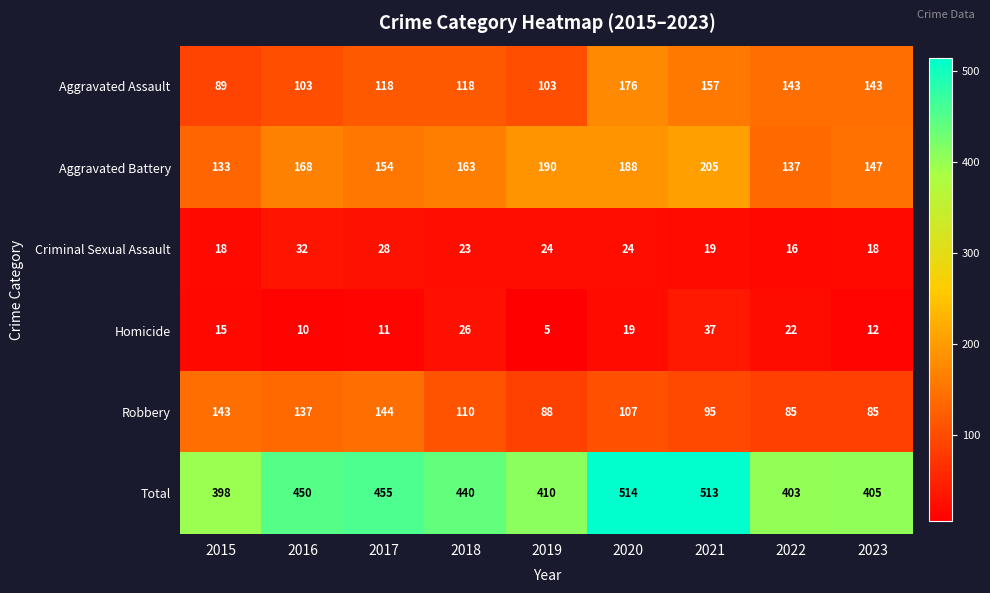

Rank the series at 2017 from lowest to highest value.

Homicide, Criminal Sexual Assault, Aggravated Assault, Robbery, Aggravated Battery, Total